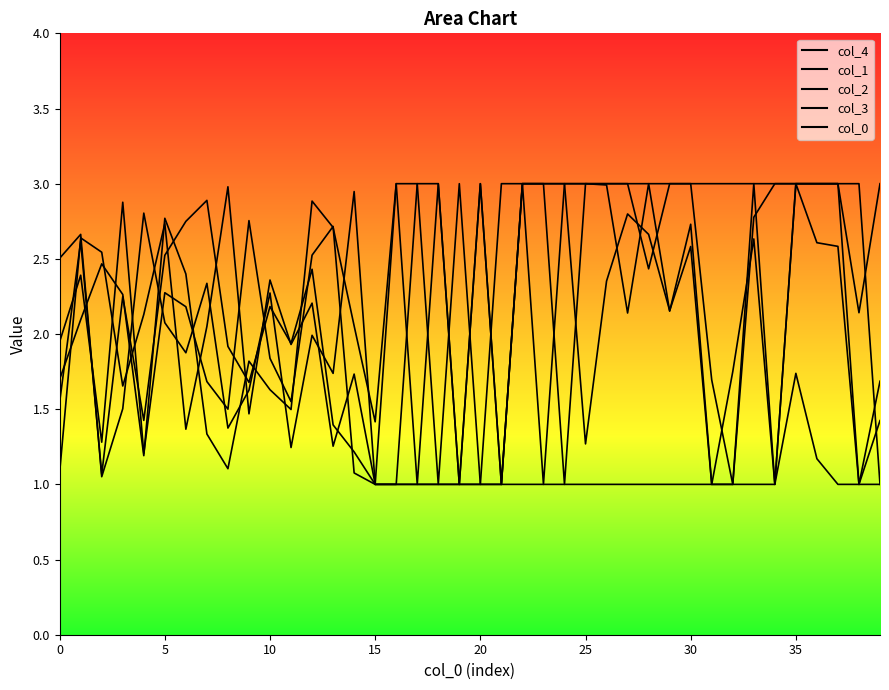

At which category is the sum across all series the highest?

35